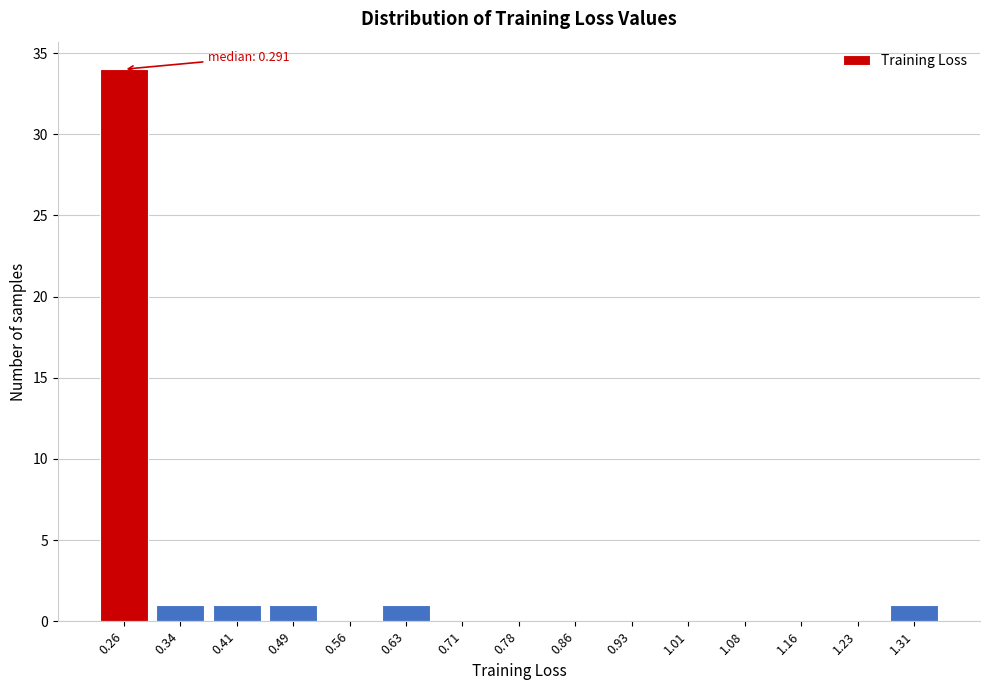

Reading left to right, transcribe all the data shown in this chart.

0.26=34	0.34=1	0.41=1	0.49=1	0.56=0	0.63=1	0.71=0	0.78=0	0.86=0	0.93=0	1.01=0	1.08=0	1.16=0	1.23=0	1.31=1